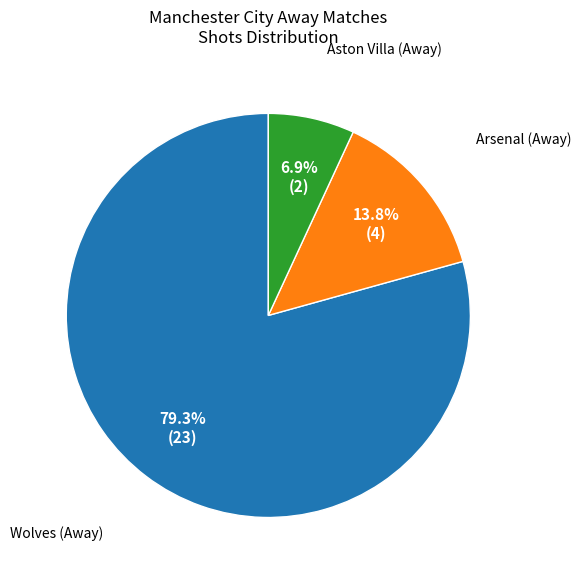

Is there any slice that represents more than half of the pie?

Yes